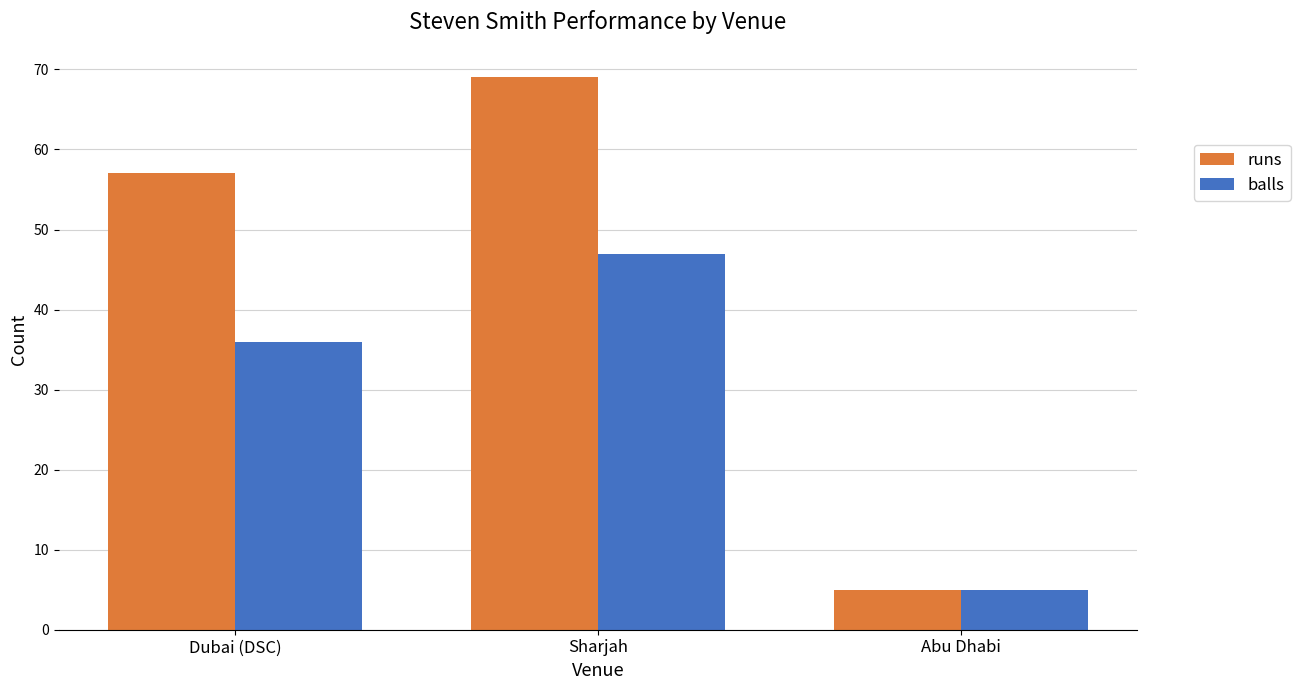

How many categories are shown in the chart?

3